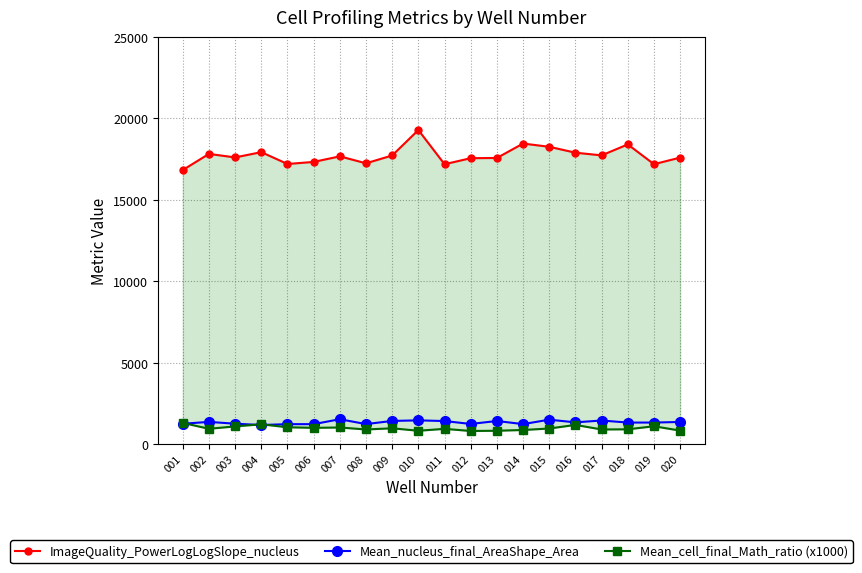

Reading left to right, list all the values displayed in this chart.

ImageQuality_PowerLogLogSlope_nucleus: 001=16835.4	002=17825.9	003=17609.7	004=17934.0	005=17206.7	006=17334.2	007=17675.6	008=17249.1	009=17728.8	010=19291.7	011=17192.1	012=17563.0	013=17575.7	014=18461.4	015=18263.1	016=17899.4	017=17736.5	018=18408.3	019=17195.4	020=17598.1
Mean_nucleus_final_AreaShape_Area: 001=1253.6	002=1368.8	003=1256.8	004=1177.7	005=1229.2	006=1230.0	007=1532.8	008=1234.5	009=1427.8	010=1463.1	011=1421.0	012=1242.5	013=1424.0	014=1232.4	015=1504.7	016=1340.6	017=1454.2	018=1328.0	019=1327.8	020=1364.8
Mean_cell_final_Math_ratio (x1000): 001=1307.4	002=945.7	003=1091.8	004=1222.5	005=1039.3	006=1004.0	007=1025.7	008=903.3	009=976.7	010=824.8	011=942.3	012=810.7	013=824.9	014=872.0	015=962.8	016=1183.2	017=903.6	018=914.1	019=1100.8	020=834.4